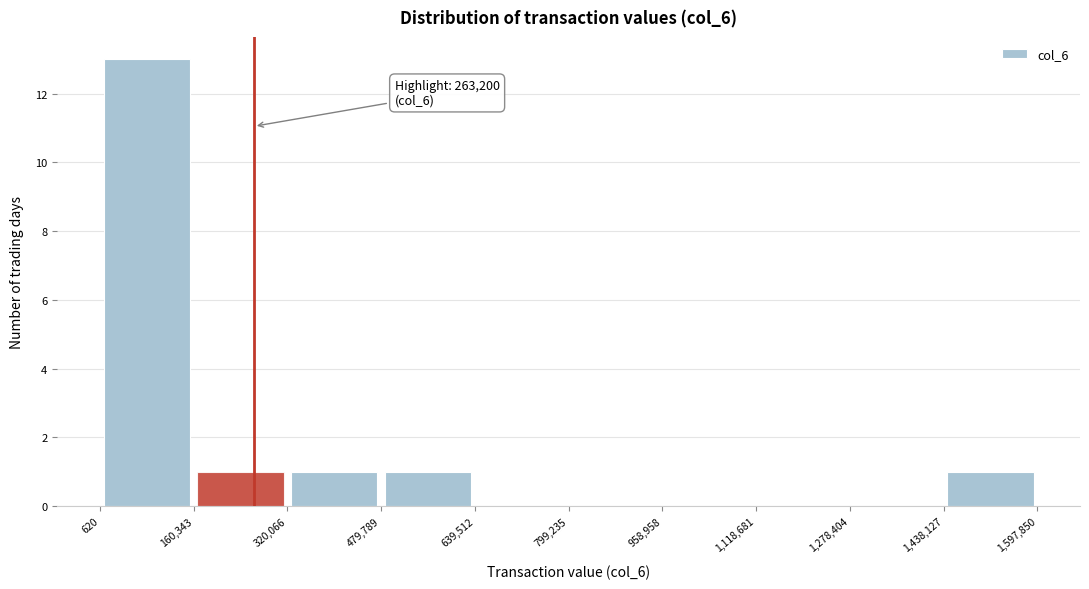

Which range on the x-axis has the tallest bar?

620 to 160,343